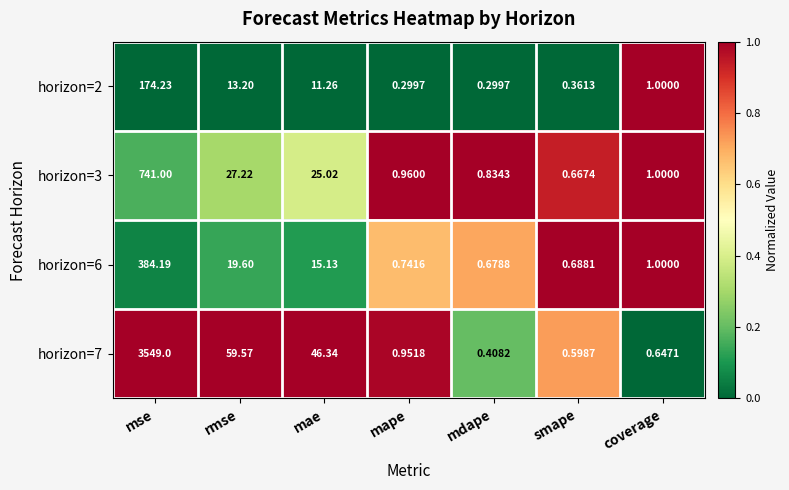

Which series has the largest total across all categories?

horizon=7